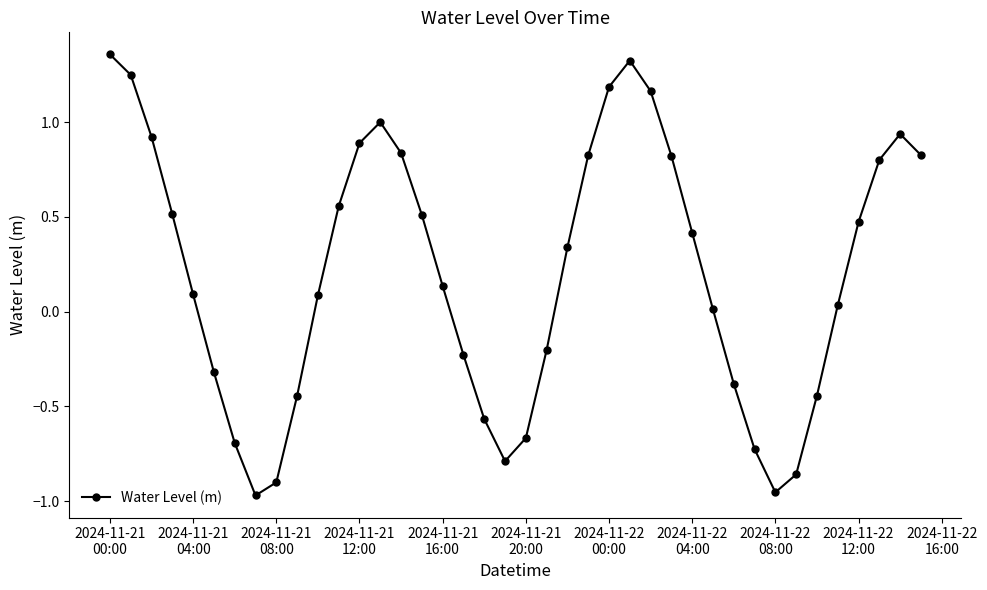

What is the average value?

0.2